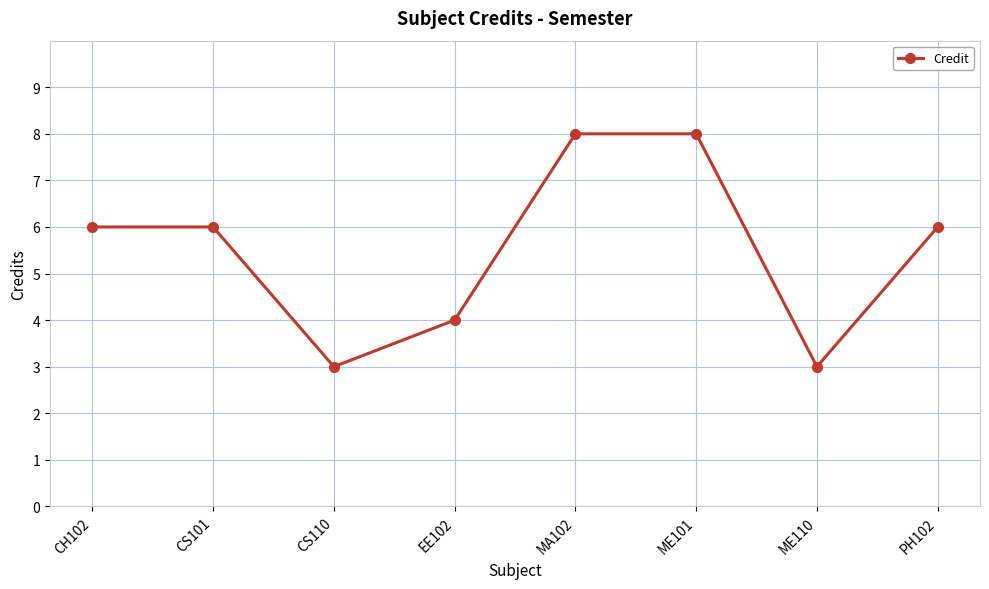

What is the smallest value displayed?

3